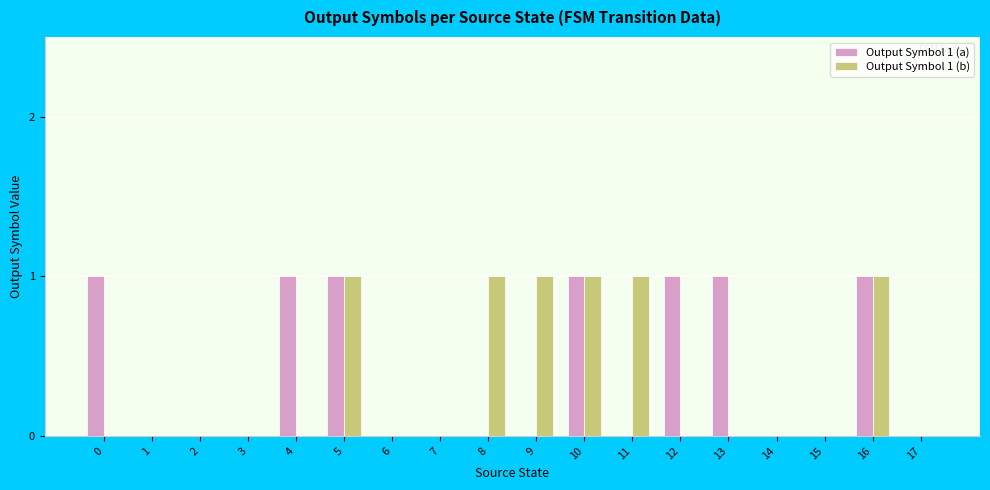

True or false: Output Symbol 1 (a) has a value of 2 at 16.

False